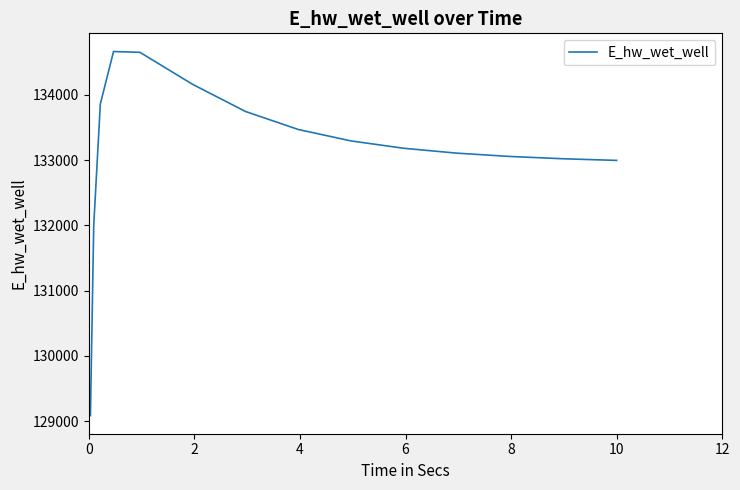

What is the difference between the maximum and minimum values?

5581.4